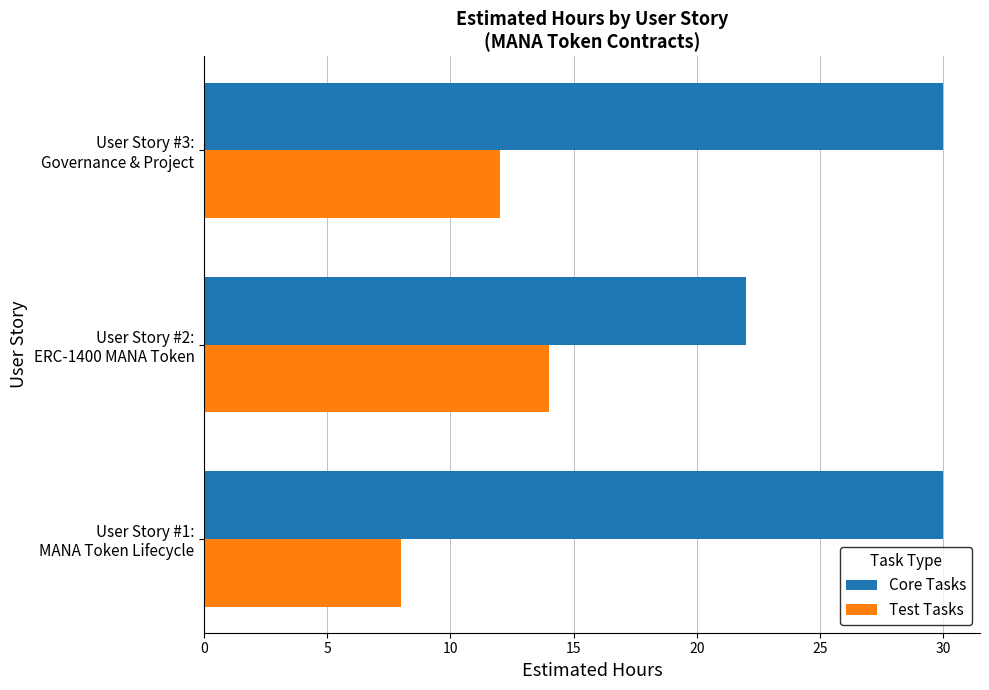

Which series has the largest total across all categories?

Core Tasks